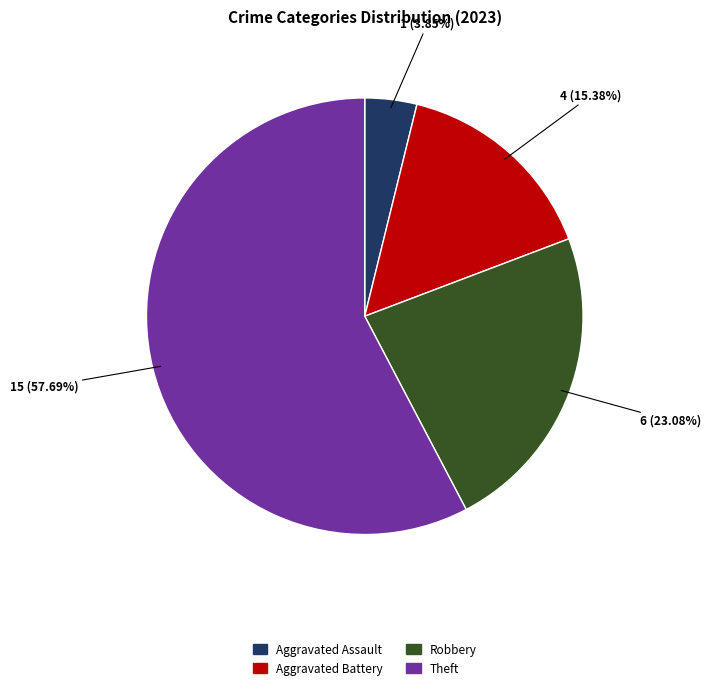

Is there any slice that represents more than half of the pie?

Yes